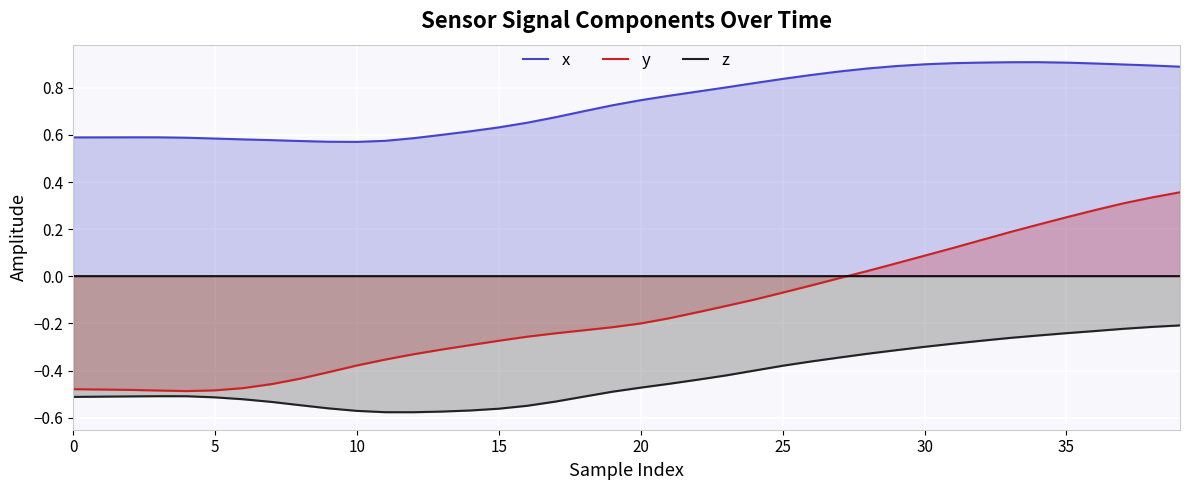

What is the value of the z point at the 5th from the left?

-0.5